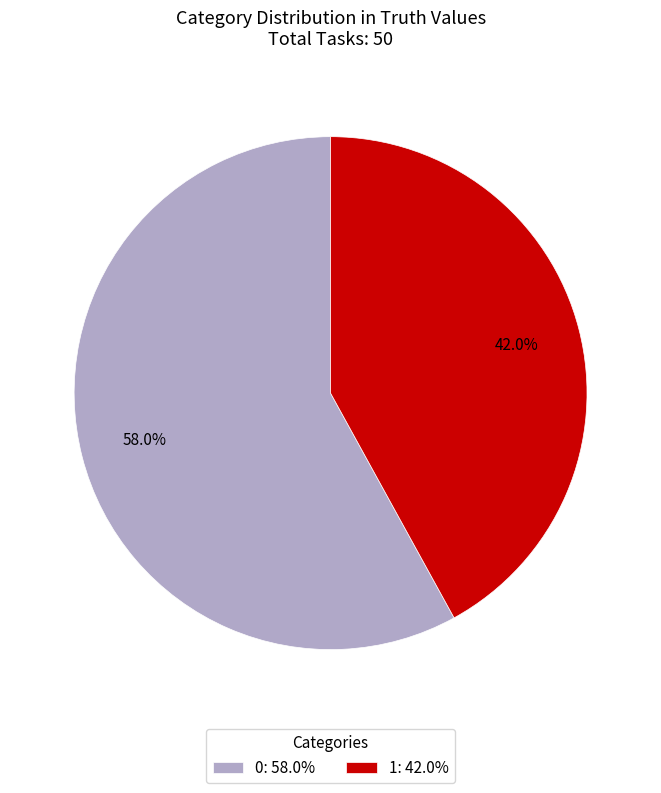

What is the smallest slice in the pie chart?

1